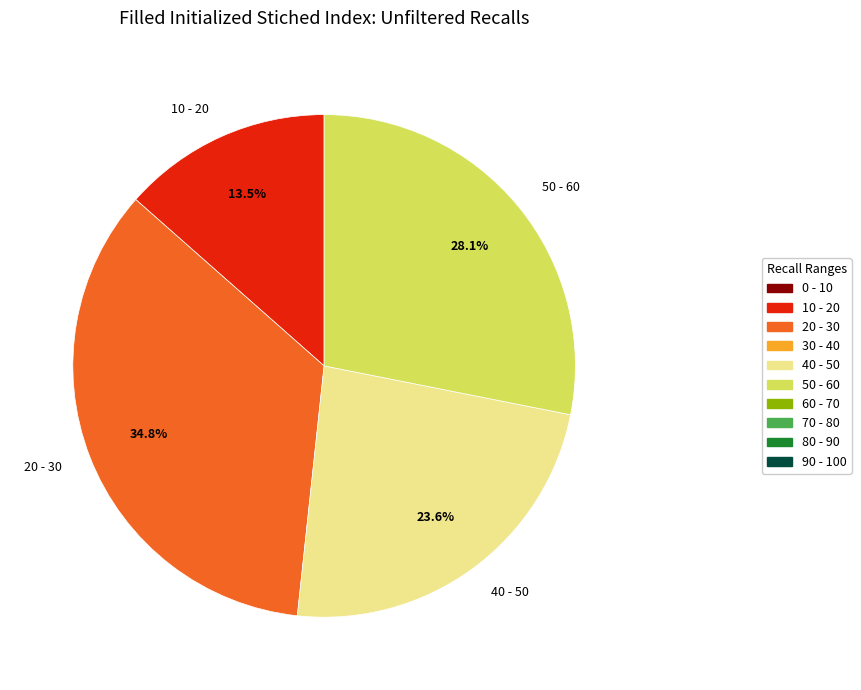

Do 10 - 20 and 20 - 30 together represent more than half of the pie?

No